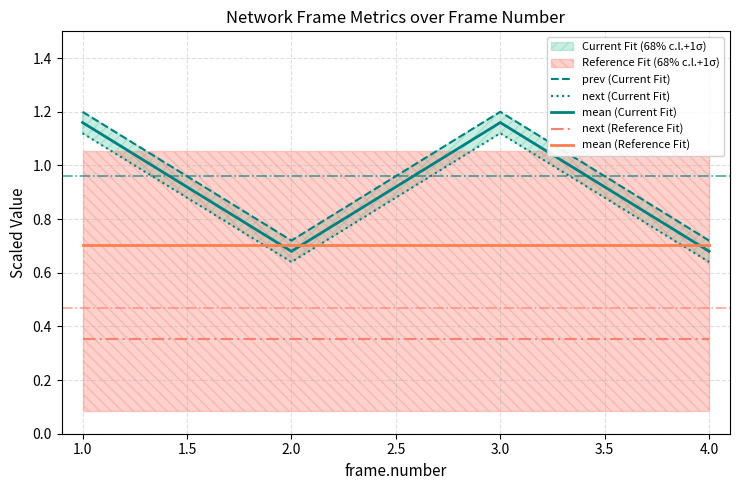

The mean (Current Fit) series shows 1.2 at 4.0. True or false?

False